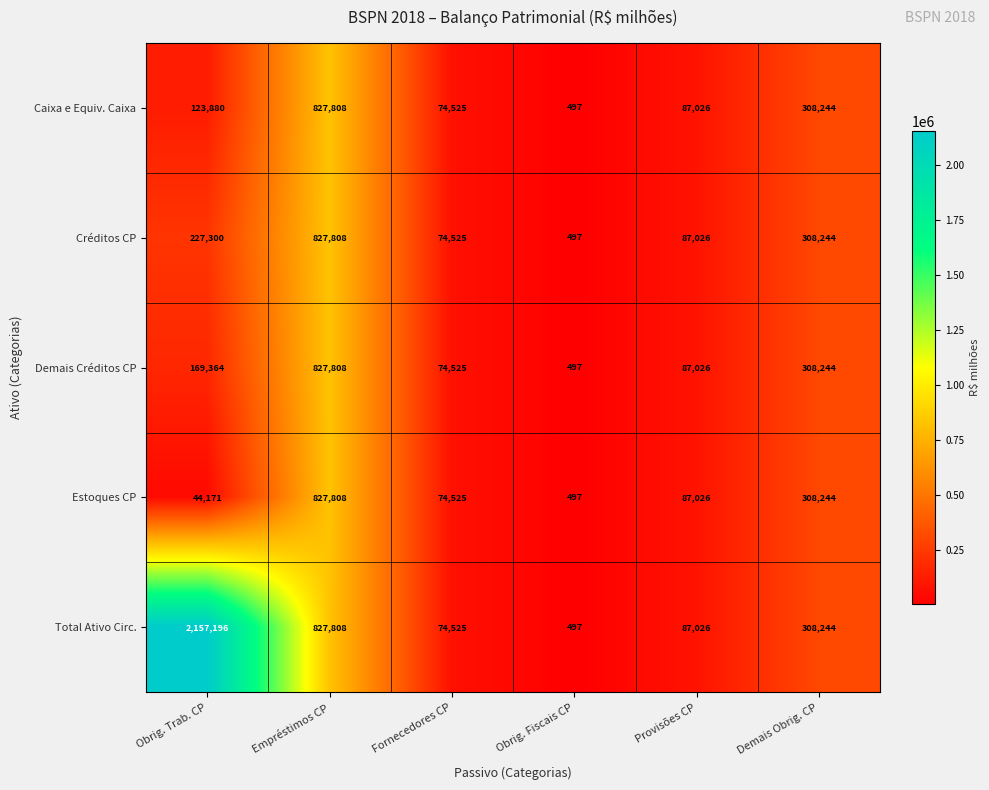

Is the value of Estoques CP at Obrig. Fiscais CP greater than the value of Créditos CP at Demais Obrig. CP?

No